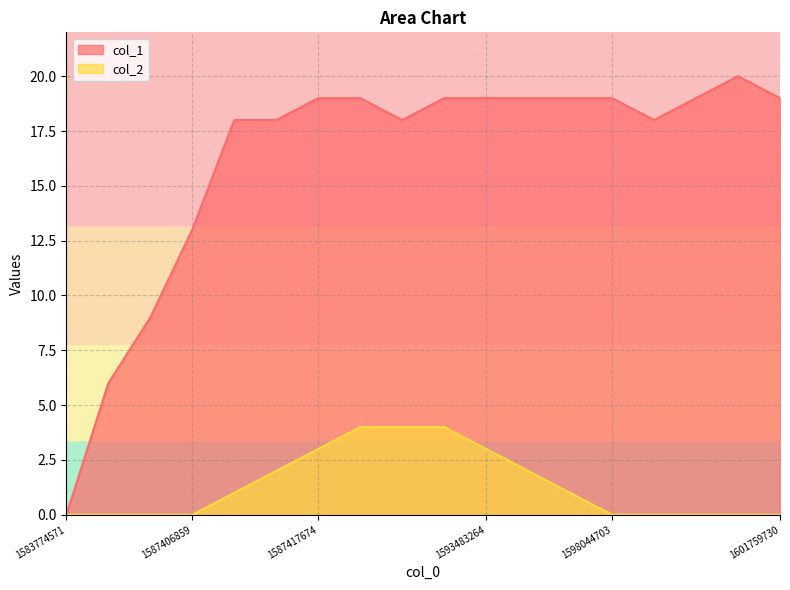

Reading left to right, extract all data points from this chart.

col_1: 1583774571=0	1587399706=6	1587403256=9	1587406859=13	1587410451=18	1587414064=18	1587417674=19	1588465352=19	1588792887=18	1591874583=19	1593483264=19	1594584943=19	1597857515=19	1598044703=19	1598109614=18	1598375896=19	1599524304=20	1601759730=19
col_2: 1583774571=0	1587399706=0	1587403256=0	1587406859=0	1587410451=1	1587414064=2	1587417674=3	1588465352=4	1588792887=4	1591874583=4	1593483264=3	1594584943=2	1597857515=1	1598044703=0	1598109614=0	1598375896=0	1599524304=0	1601759730=0